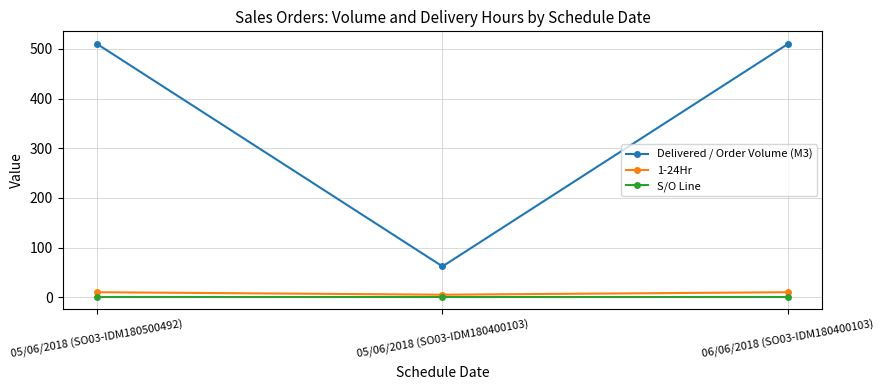

What is the label of the 3rd point from the left?

06/06/2018 (SO03-IDM180400103)